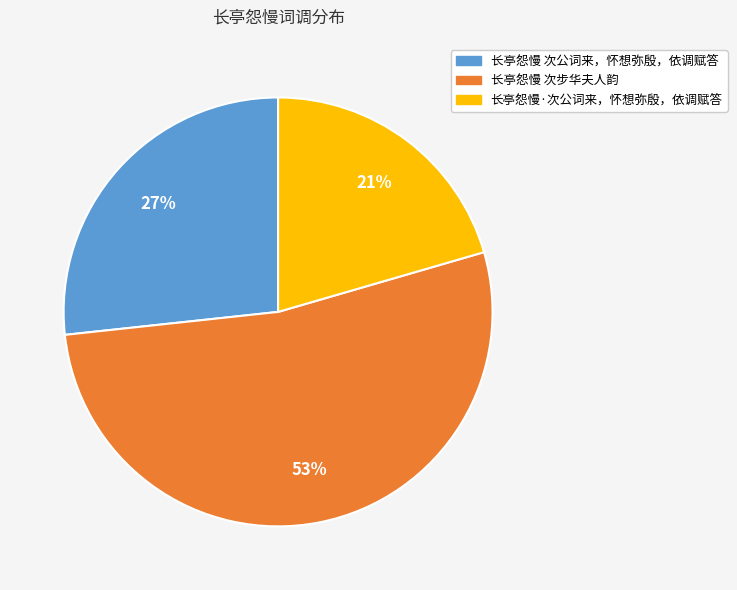

Which has a higher value, 长亭怨慢 次步华夫人韵 or 长亭怨慢·次公词来，怀想弥殷，依调赋答?

长亭怨慢 次步华夫人韵